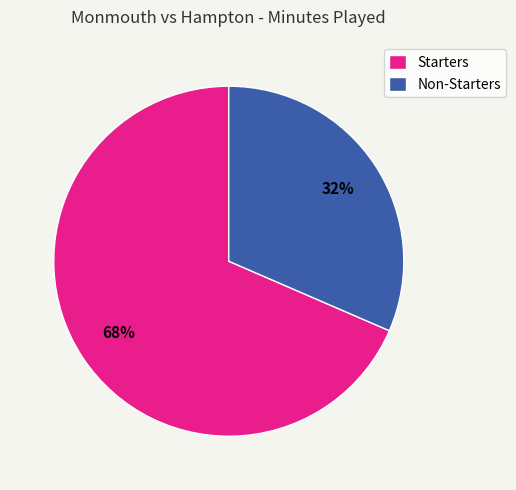

To the nearest percent, what portion does Non-Starters represent?

31%